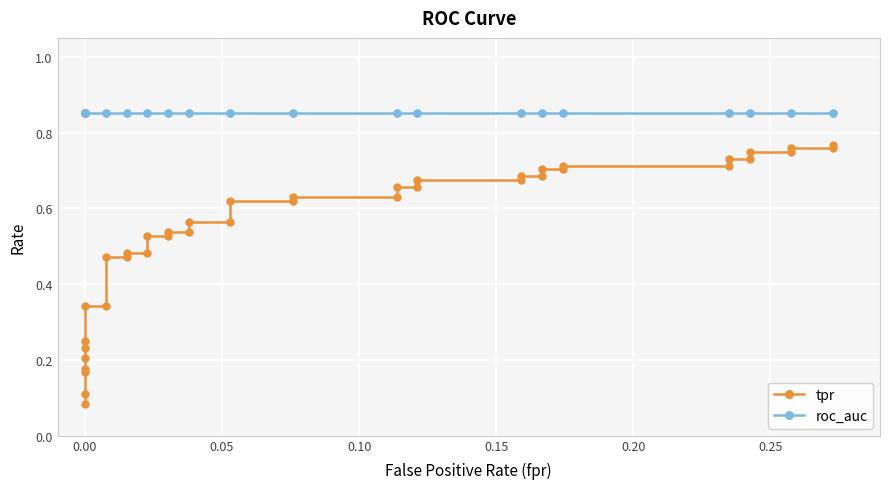

Which series has the largest range (max minus min)?

tpr